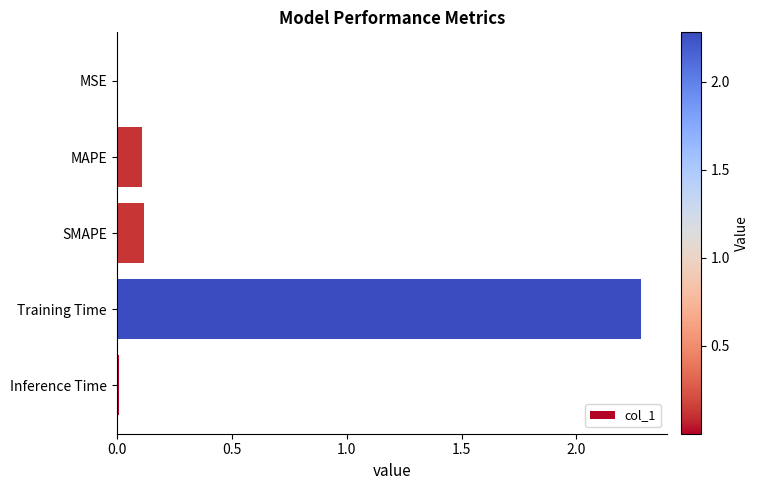

Read the value at Training Time.

2.3